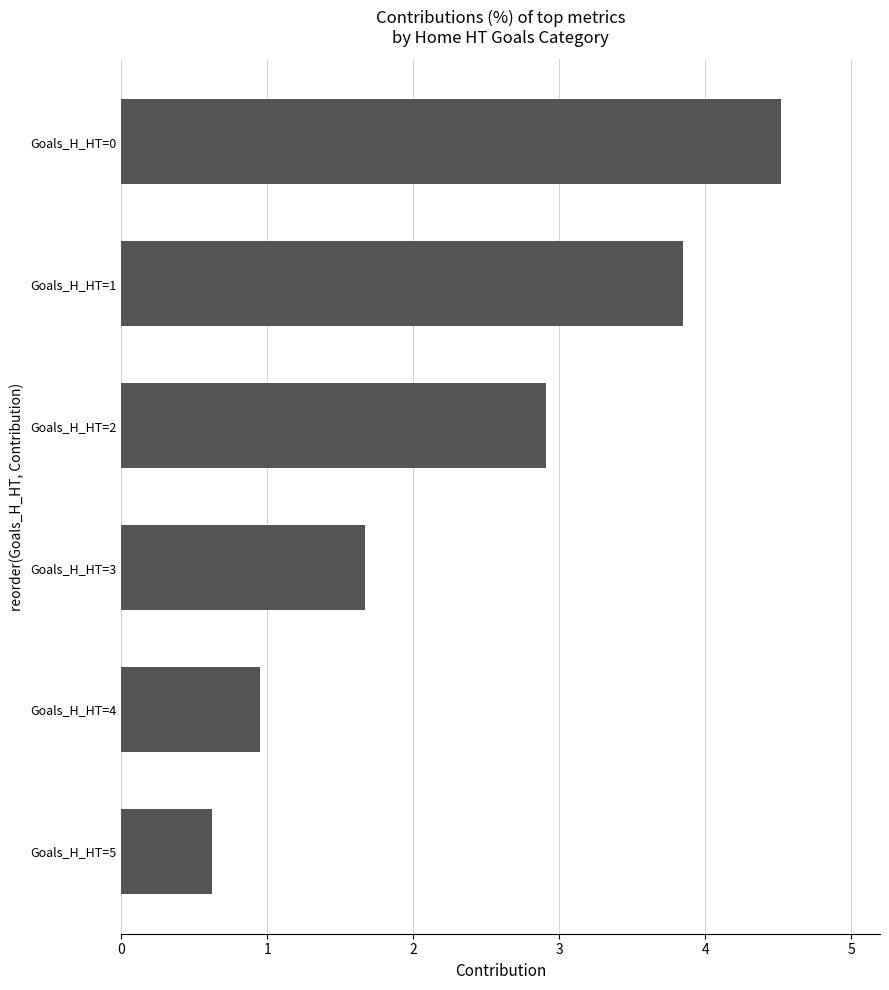

How many data points are less than 2?

3